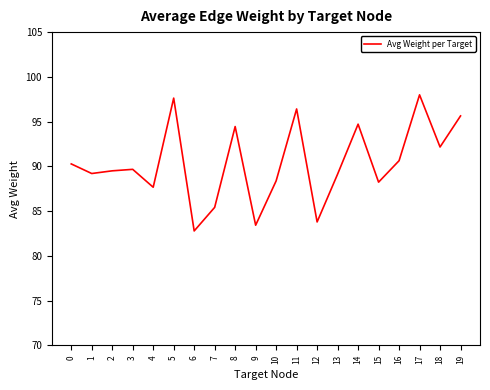

What is the greatest value displayed?

98.0